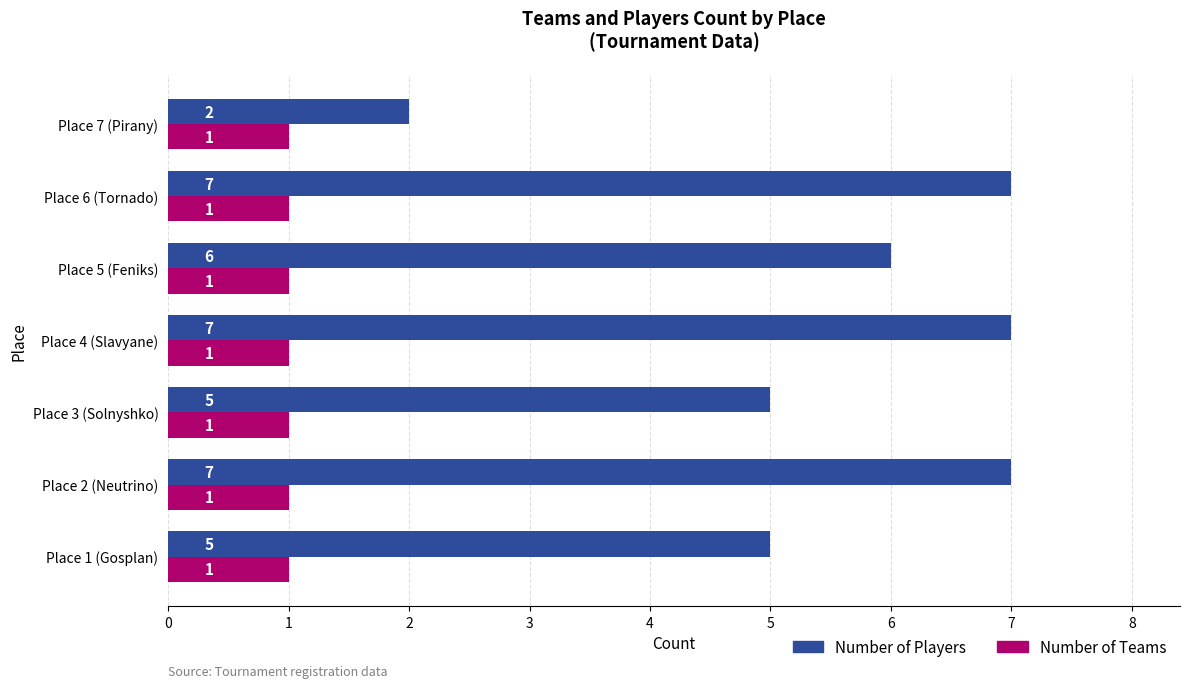

List the series in order of their overall mean, lowest first.

Number of Teams, Number of Players